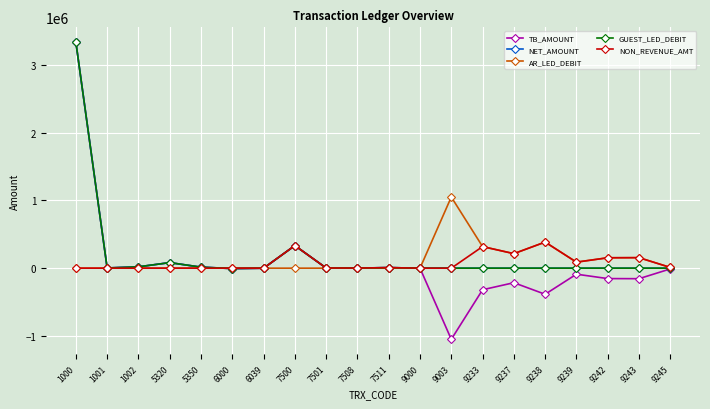

Which series has the widest spread of values?

TB_AMOUNT